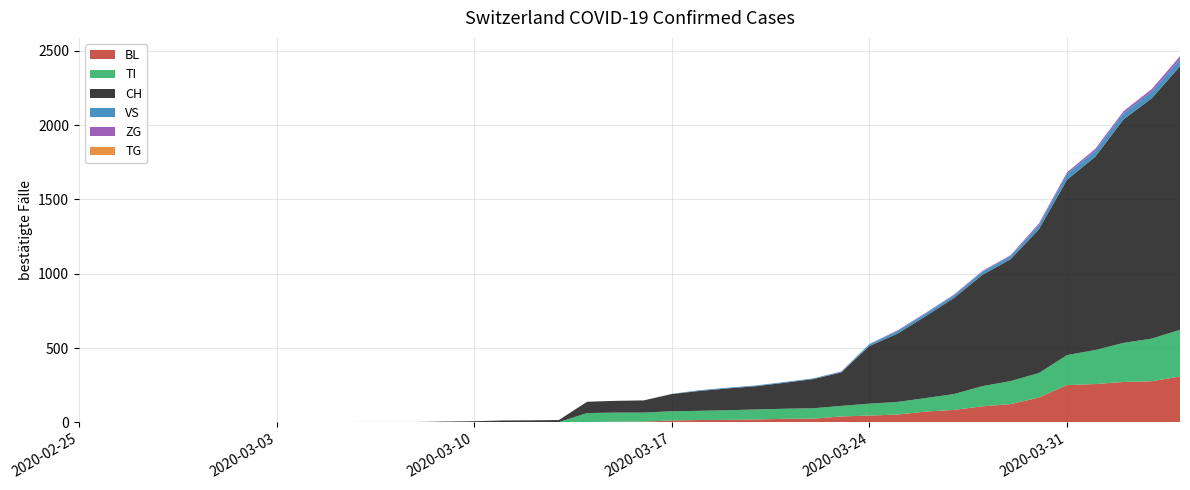

Reading left to right, list all the values displayed in this chart.

CH: 0=0	1=0	2=0	3=0	4=0	5=0	6=0	7=0	8=0	9=2	10=3	11=3	12=3	13=5	14=6	15=11	16=12	17=14	18=76	19=79	20=82	21=116	22=134	23=147	24=157	25=175	26=196	27=225	28=388	29=460	30=552	31=647	32=749	33=820	34=967	35=1180	36=1301	37=1504	38=1617	39=1774
BL: 0=0	1=0	2=0	3=0	4=0	5=0	6=0	7=0	8=0	9=0	10=0	11=0	12=0	13=1	14=2	15=2	16=2	17=2	18=2	19=5	20=5	21=13	22=16	23=17	24=20	25=24	26=25	27=40	28=46	29=53	30=73	31=84	32=108	33=123	34=167	35=251	36=258	37=272	38=277	39=309
VS: 0=0	1=0	2=0	3=0	4=0	5=0	6=0	7=0	8=0	9=0	10=0	11=0	12=0	13=0	14=0	15=0	16=0	17=0	18=0	19=0	20=0	21=1	22=5	23=5	24=5	25=5	26=5	27=5	28=12	29=18	30=18	31=18	32=21	33=21	34=29	35=39	36=40	37=41	38=44	39=46
ZG: 0=0	1=0	2=0	3=0	4=0	5=0	6=0	7=0	8=0	9=0	10=0	11=0	12=0	13=0	14=0	15=0	16=0	17=0	18=0	19=0	20=0	21=0	22=0	23=0	24=0	25=0	26=0	27=2	28=2	29=4	30=4	31=5	32=5	33=6	34=10	35=11	36=13	37=14	38=18	39=21
TI: 0=0	1=0	2=0	3=0	4=0	5=0	6=0	7=0	8=0	9=0	10=0	11=0	12=0	13=0	14=0	15=0	16=0	17=0	18=61	19=61	20=61	21=62	22=62	23=65	24=67	25=68	26=70	27=71	28=80	29=85	30=91	31=107	32=136	33=155	34=165	35=202	36=229	37=263	38=287	39=314
TG: 0=0	1=0	2=0	3=0	4=0	5=0	6=0	7=0	8=0	9=0	10=0	11=0	12=0	13=0	14=0	15=0	16=0	17=0	18=0	19=0	20=0	21=0	22=0	23=0	24=0	25=0	26=0	27=0	28=0	29=0	30=0	31=0	32=0	33=0	34=0	35=0	36=0	37=0	38=0	39=0